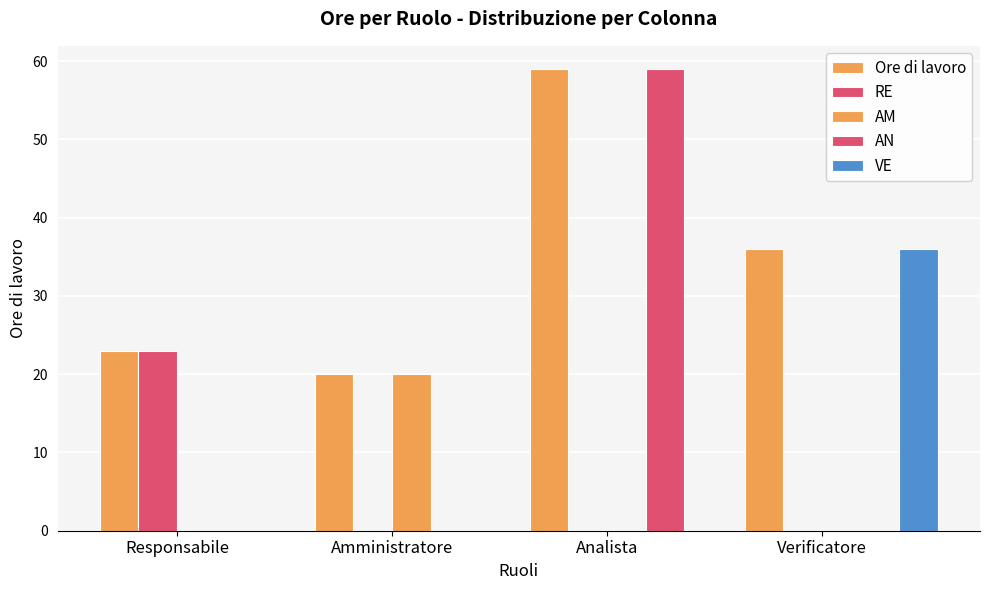

How many distinct data groups are displayed?

5